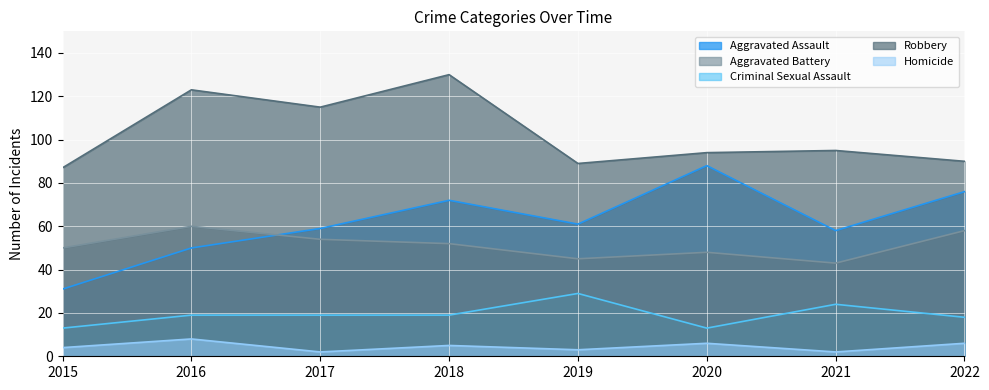

What is the value of the Aggravated Battery point at the 2nd from the left?

60